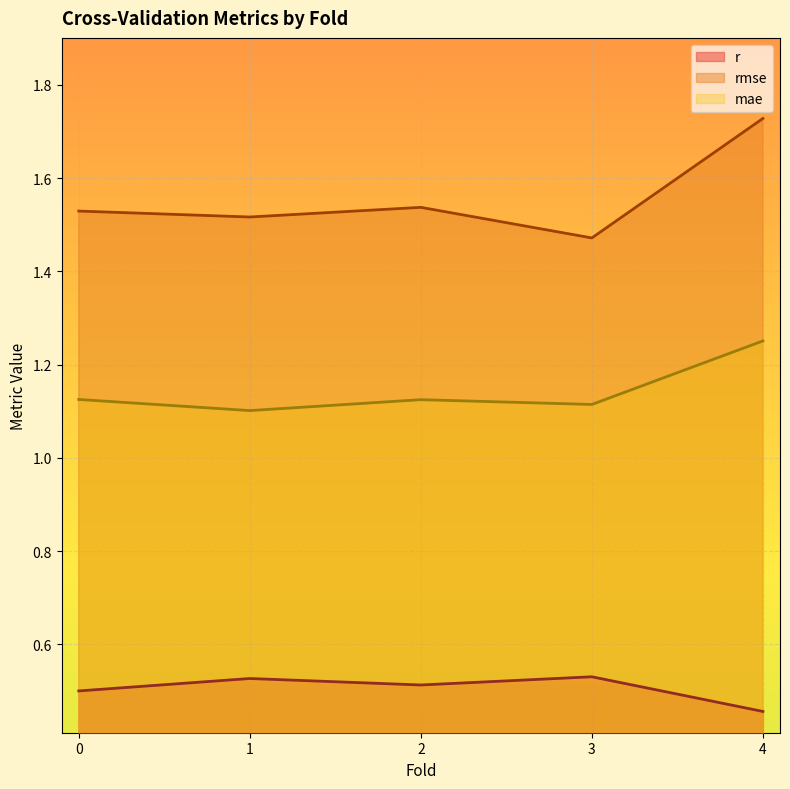

How many interior local valleys does the rmse series have?

2